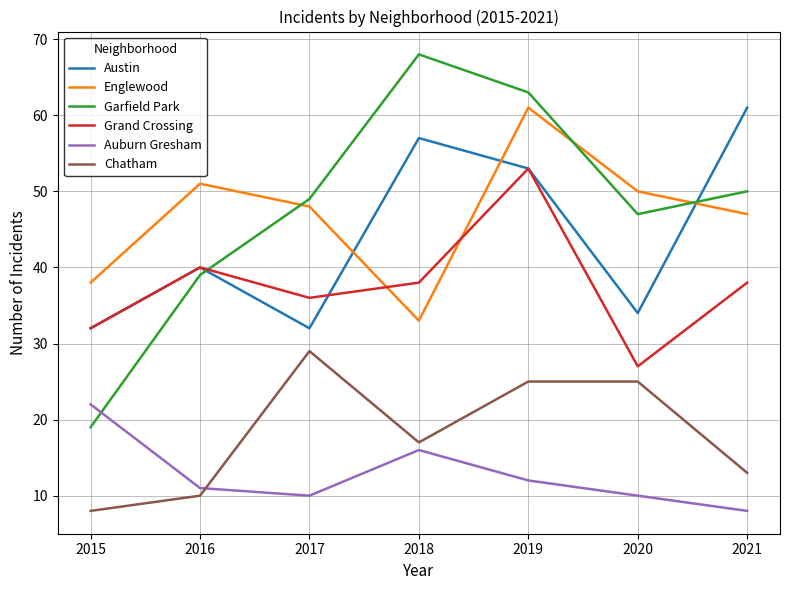

At how many categories does at least one series exceed 17?

7